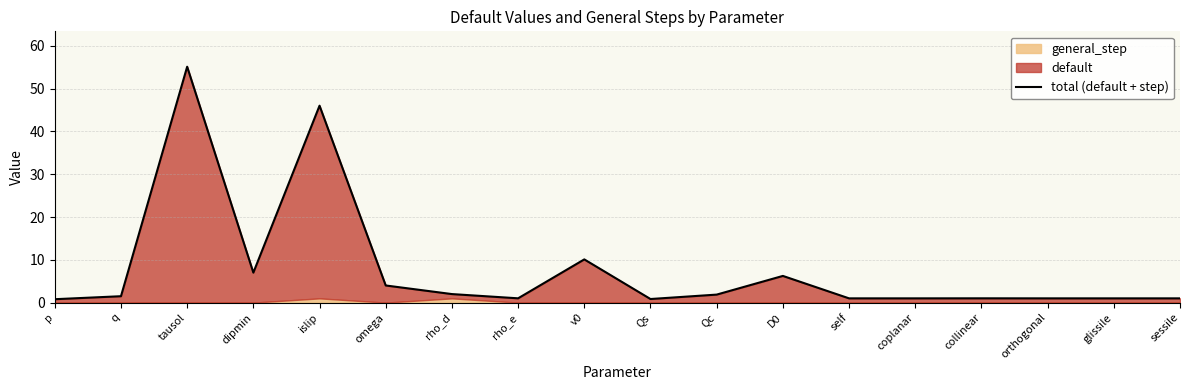

Reading right to left, extract all data points from this chart.

1.0	1.0	1.0	1.0	1.0	1.0	6.2	1.9	0.8	10.1	1.0	2.0	4.0	46.0	7.0	55.1	1.5	0.8